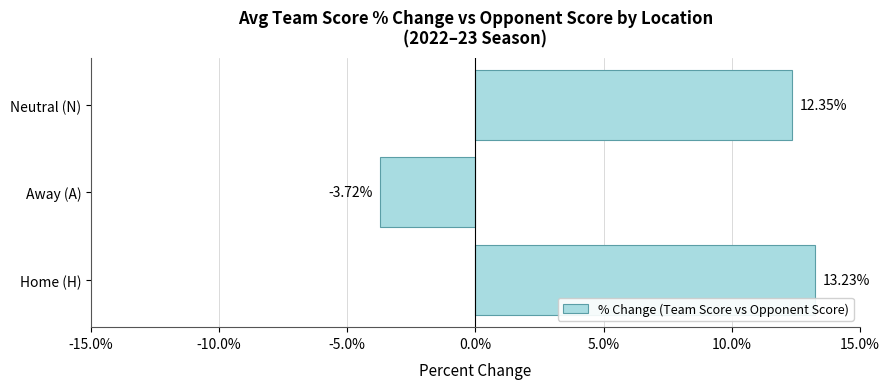

Where is the data nearest to the value 4?

Away (A)